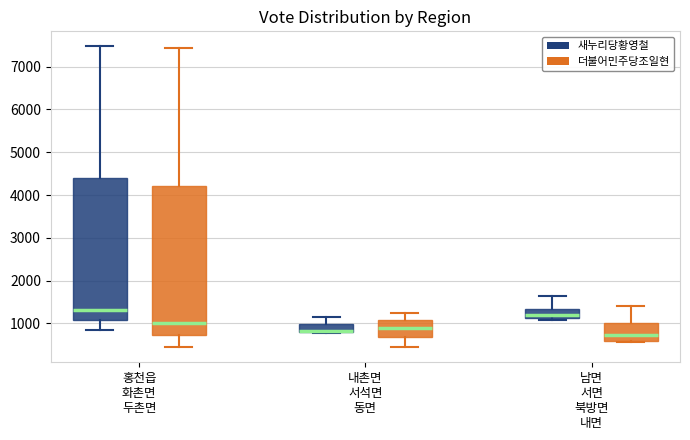

Where is the lower edge of the box for 홍천읍 화촌면 두촌면 (더불어민주당조일현) on the y-axis? The values are not printed on the chart, so give them approximately, as read against the axis.

700